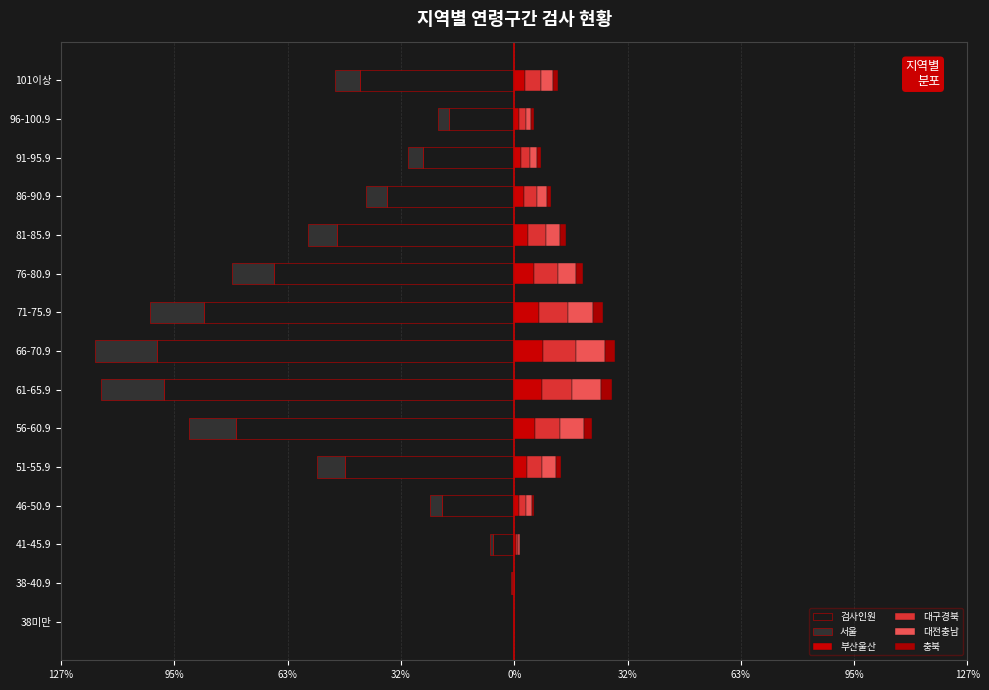

Count the number of data series in this chart.

6